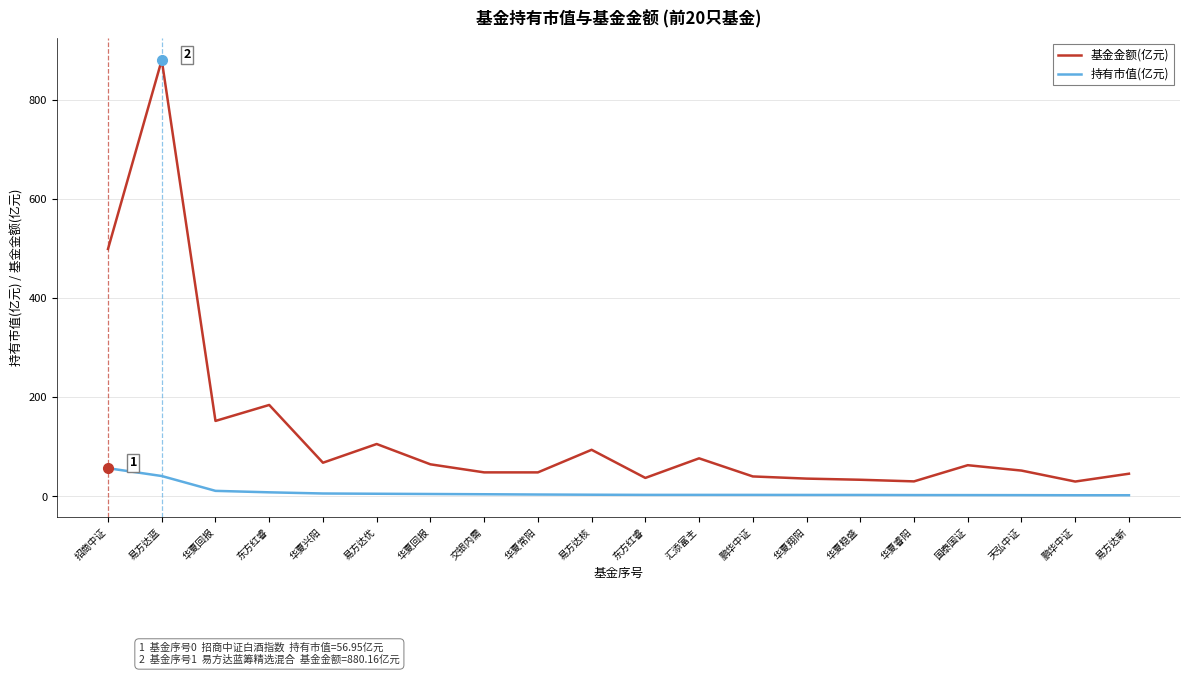

What is the maximum value shown in the chart?

880.2